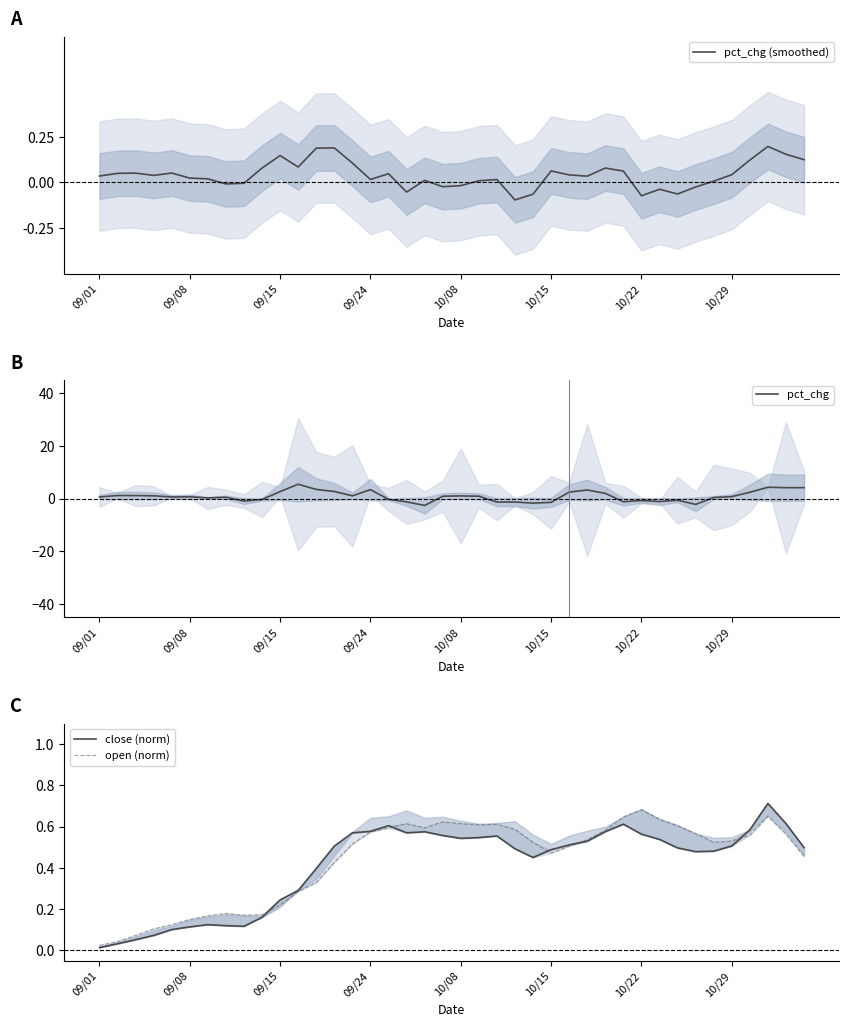

Which series has the widest spread of values?

pct_chg